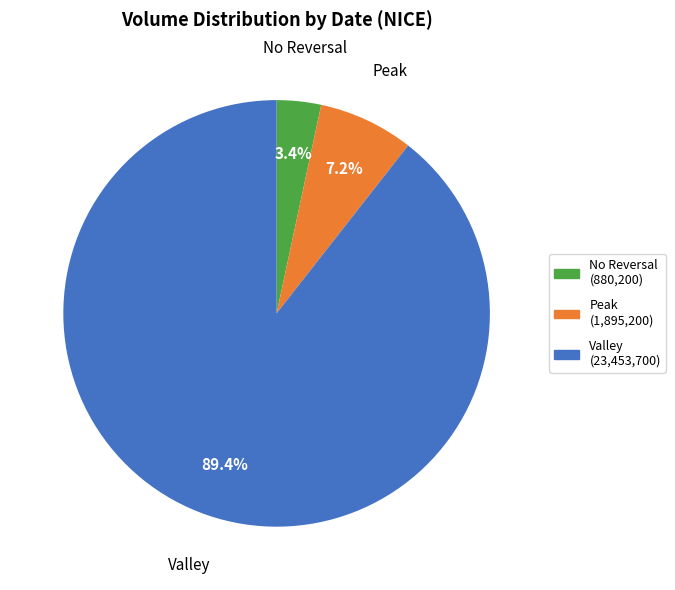

Is there any slice that represents more than half of the pie?

Yes